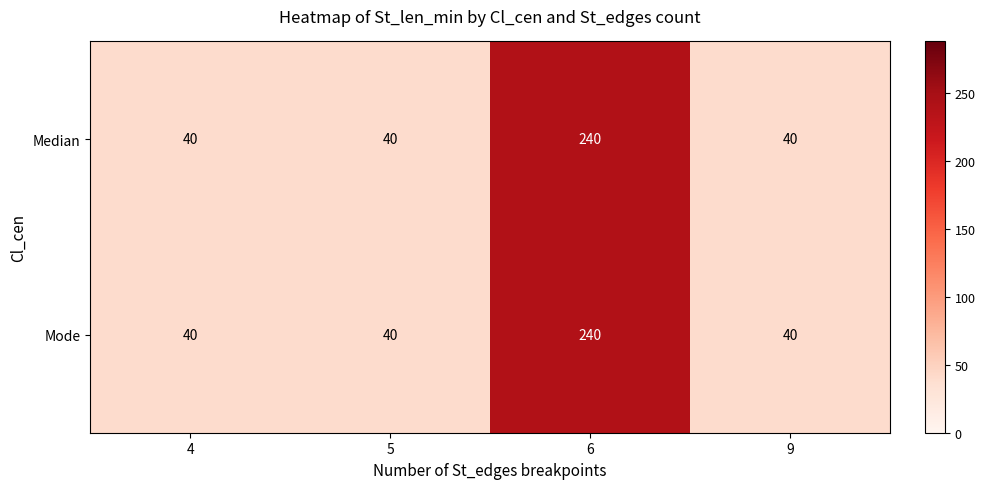

What is the sum of the Mode values at 5 and 9?

80